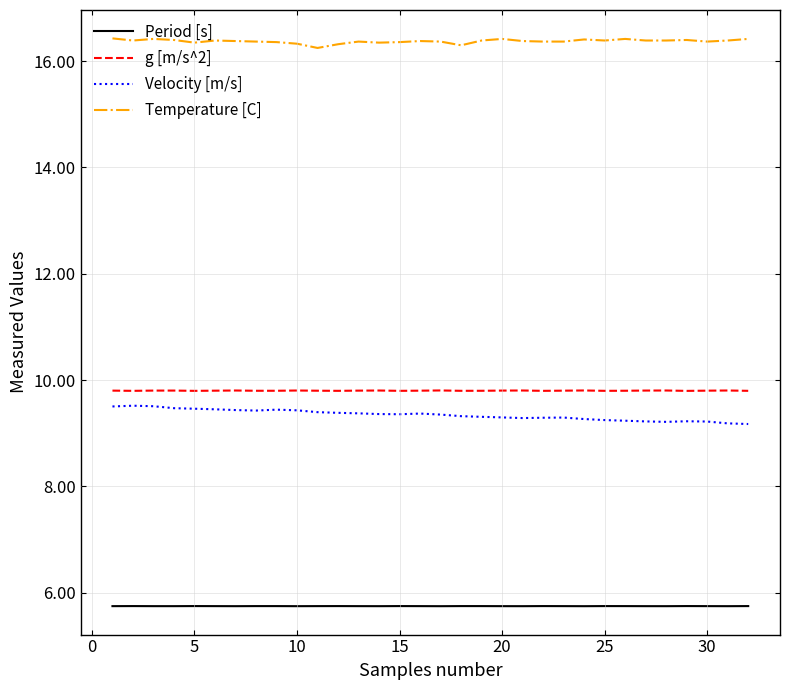

Which series has the largest total across all categories?

Temperature [C]